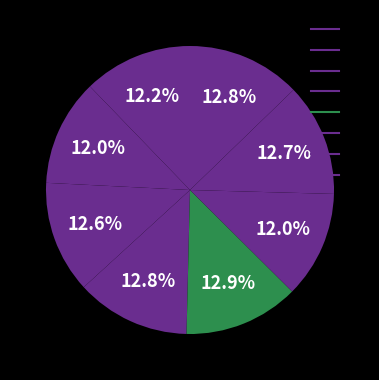

What percentage is NOT represented by 1?

88.0%